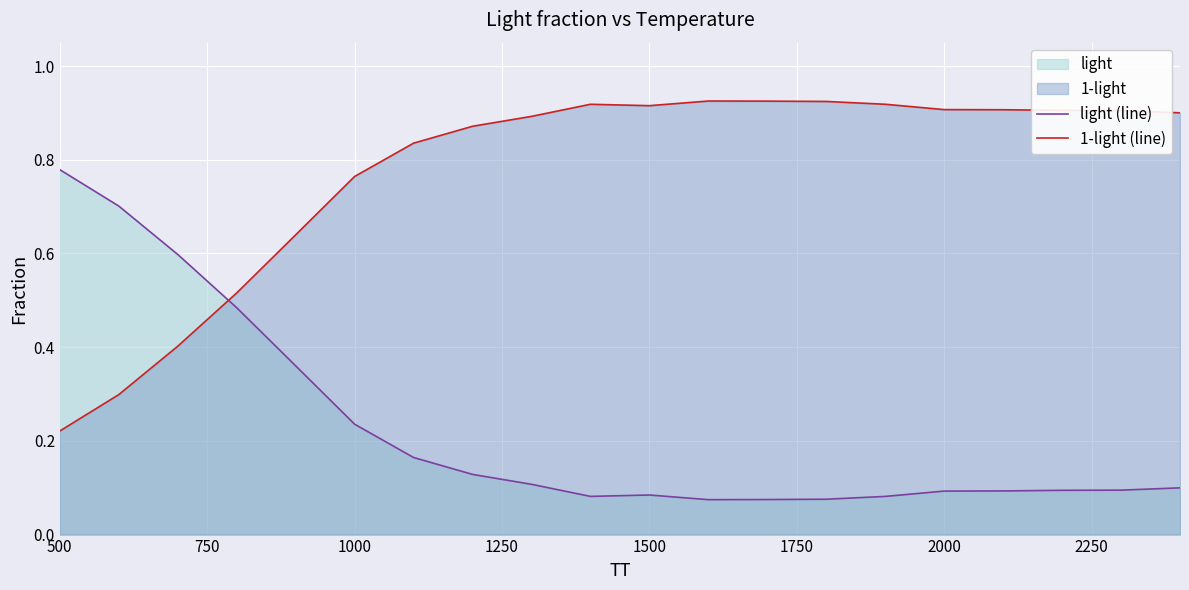

Rank the series by their average value, from highest to lowest.

1-light (line), light (line)